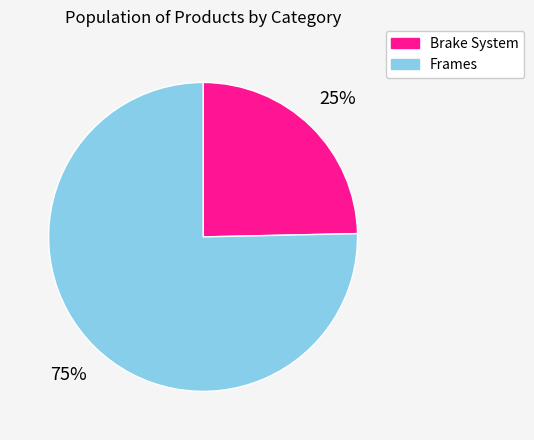

To the nearest percent, what is the average slice percentage?

50%